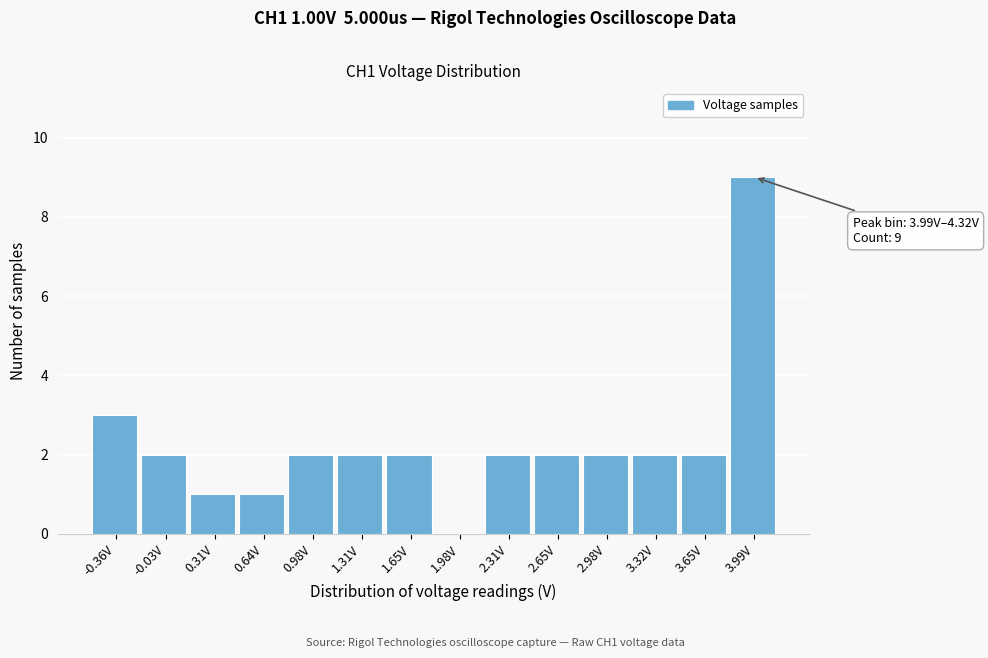

Reading left to right, list all the values displayed in this chart.

-0.36V=3	-0.03V=2	0.31V=1	0.64V=1	0.98V=2	1.31V=2	1.65V=2	1.98V=0	2.31V=2	2.65V=2	2.98V=2	3.32V=2	3.65V=2	3.99V=9